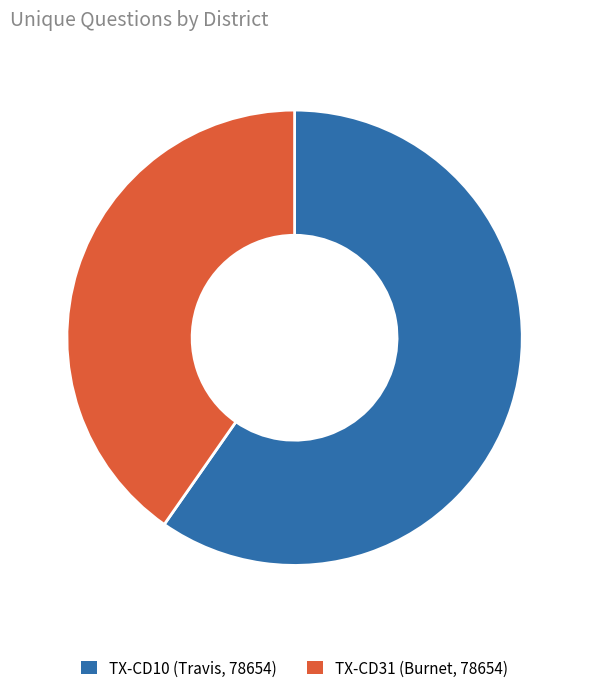

Is there a majority slice in this chart?

Yes